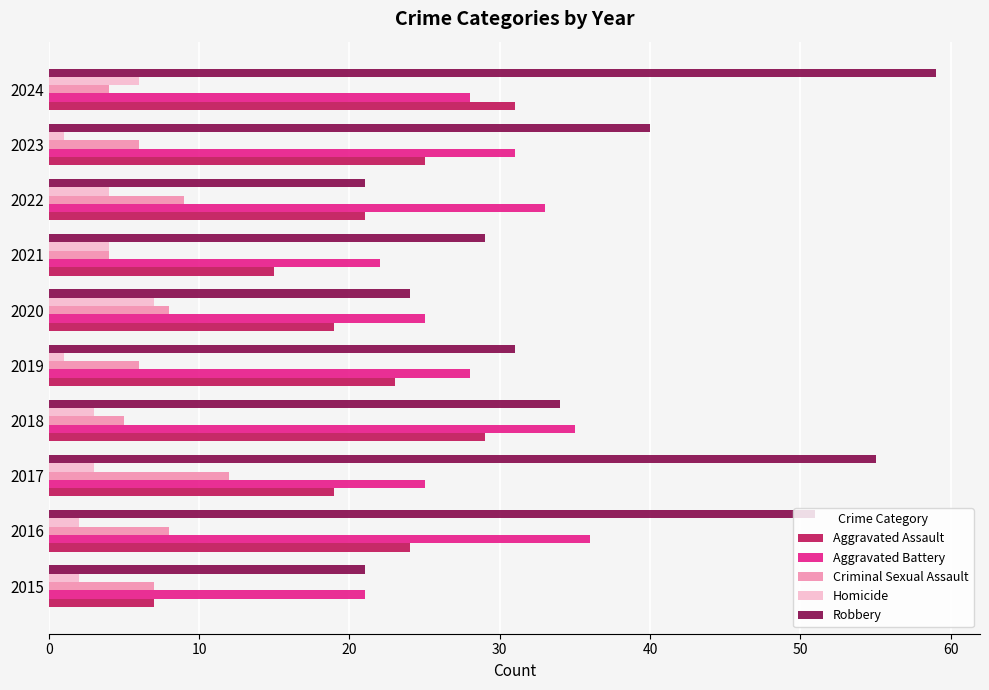

What is the difference between the highest and lowest values at 2024?

55